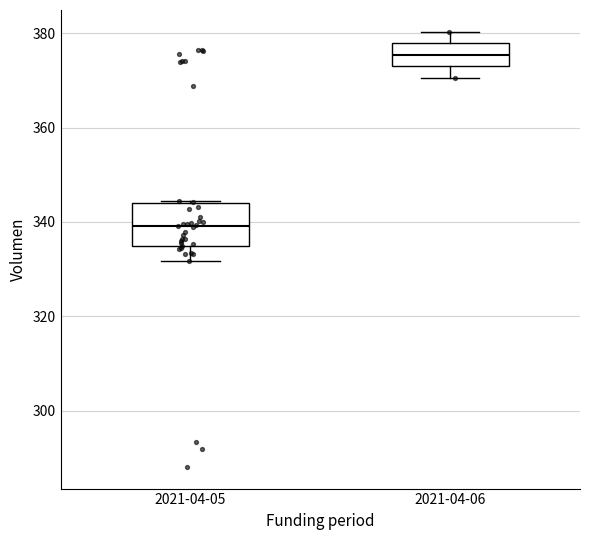

Which box's median line is the highest?

2021-04-06